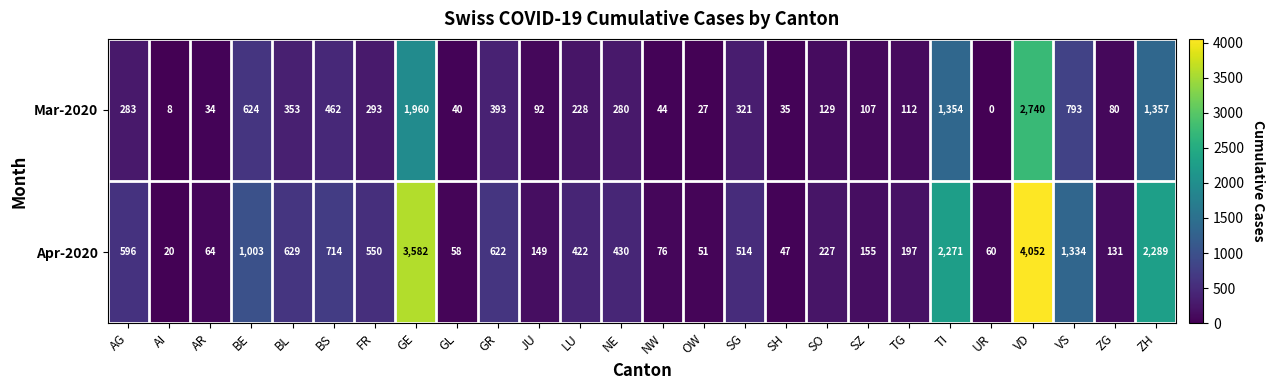

At which category is the sum across all series the highest?

VD